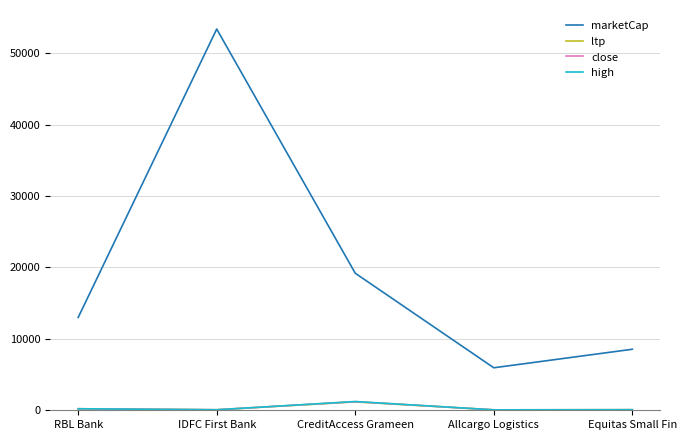

What are all the series names shown in the legend?

marketCap, ltp, close, high